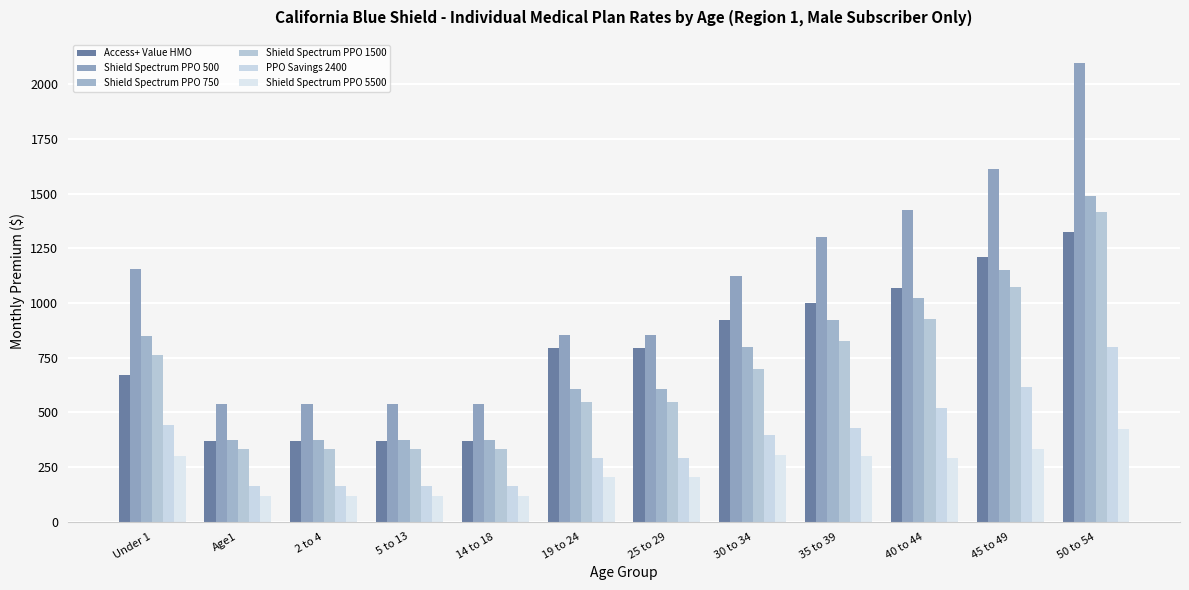

Reading left to right, what are all the values shown in this chart?

Access+ Value HMO: Under 1=670	Age1=370	2 to 4=370	5 to 13=370	14 to 18=370	19 to 24=794	25 to 29=794	30 to 34=922	35 to 39=1001	40 to 44=1067	45 to 49=1212	50 to 54=1326
Shield Spectrum PPO 500: Under 1=1155	Age1=536	2 to 4=536	5 to 13=536	14 to 18=536	19 to 24=853	25 to 29=853	30 to 34=1123	35 to 39=1300	40 to 44=1426	45 to 49=1615	50 to 54=2099
Shield Spectrum PPO 750: Under 1=847	Age1=372	2 to 4=372	5 to 13=372	14 to 18=372	19 to 24=606	25 to 29=606	30 to 34=797	35 to 39=920	40 to 44=1023	45 to 49=1150	50 to 54=1489
Shield Spectrum PPO 1500: Under 1=763	Age1=334	2 to 4=334	5 to 13=334	14 to 18=334	19 to 24=546	25 to 29=546	30 to 34=697	35 to 39=826	40 to 44=928	45 to 49=1073	50 to 54=1415
PPO Savings 2400: Under 1=440	Age1=163	2 to 4=163	5 to 13=163	14 to 18=163	19 to 24=289	25 to 29=289	30 to 34=395	35 to 39=430	40 to 44=520	45 to 49=616	50 to 54=800
Shield Spectrum PPO 5500: Under 1=302	Age1=117	2 to 4=117	5 to 13=117	14 to 18=117	19 to 24=202	25 to 29=202	30 to 34=303	35 to 39=299	40 to 44=292	45 to 49=334	50 to 54=423